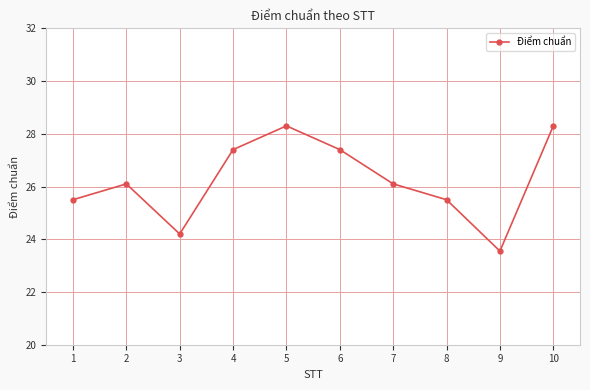

Which label corresponds to the smallest value in the chart?

9